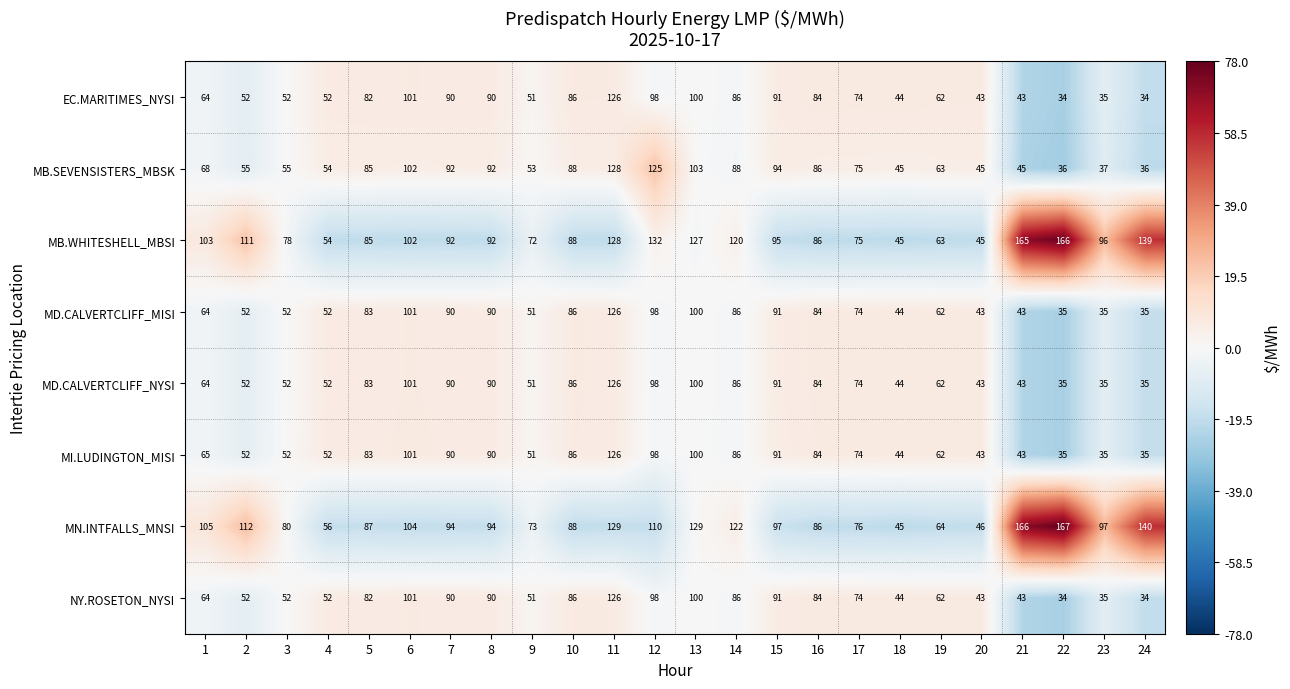

What is the difference between the highest and lowest values at 4?

4